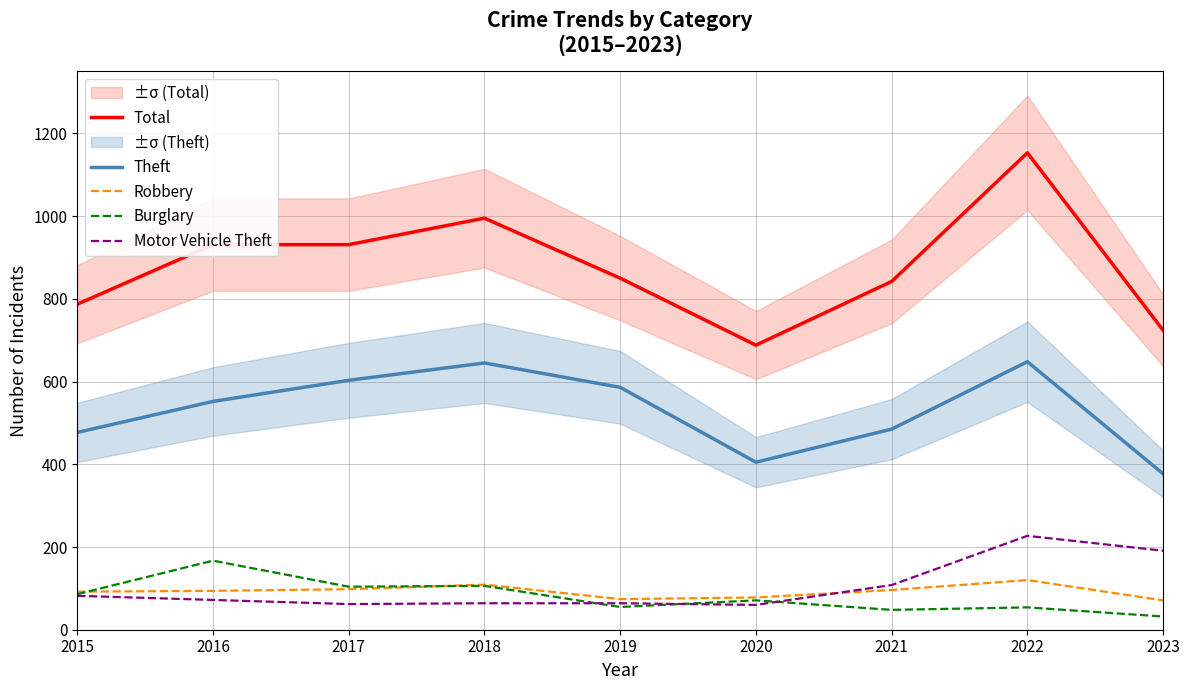

How many data points in Motor Vehicle Theft are less than 72?

4